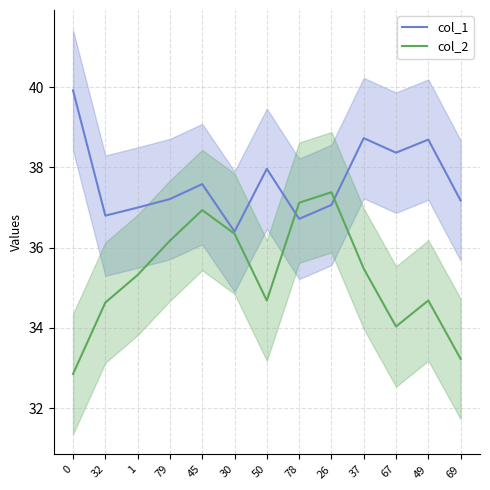

What is the label of the 9th point from the left?

26